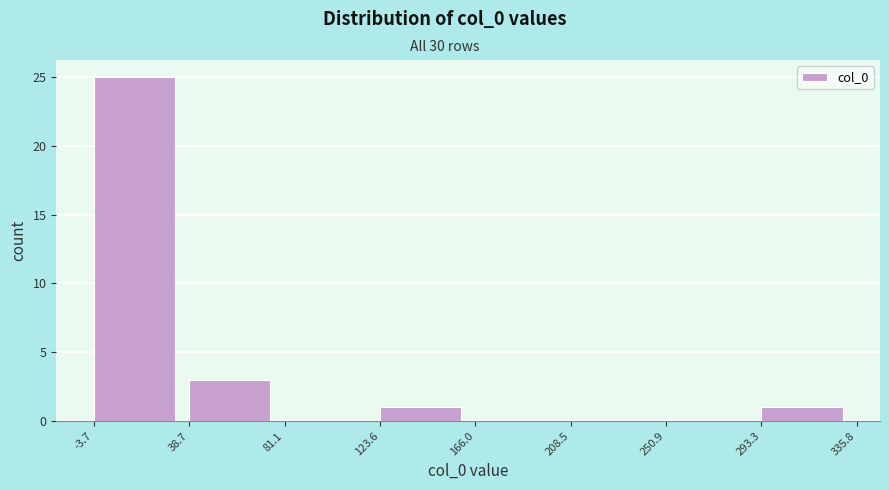

Reading left to right, transcribe this chart: for each bar, give the range it covers on the x-axis and its height. The values are not printed on the chart, so give them approximately, as read against the axis.

-3.7 to 38.7: 25
38.7 to 81.1: 3
81.1 to 123.6: 0
123.6 to 166.0: 1
166.0 to 208.5: 0
208.5 to 250.9: 0
250.9 to 293.3: 0
293.3 to 335.8: 1